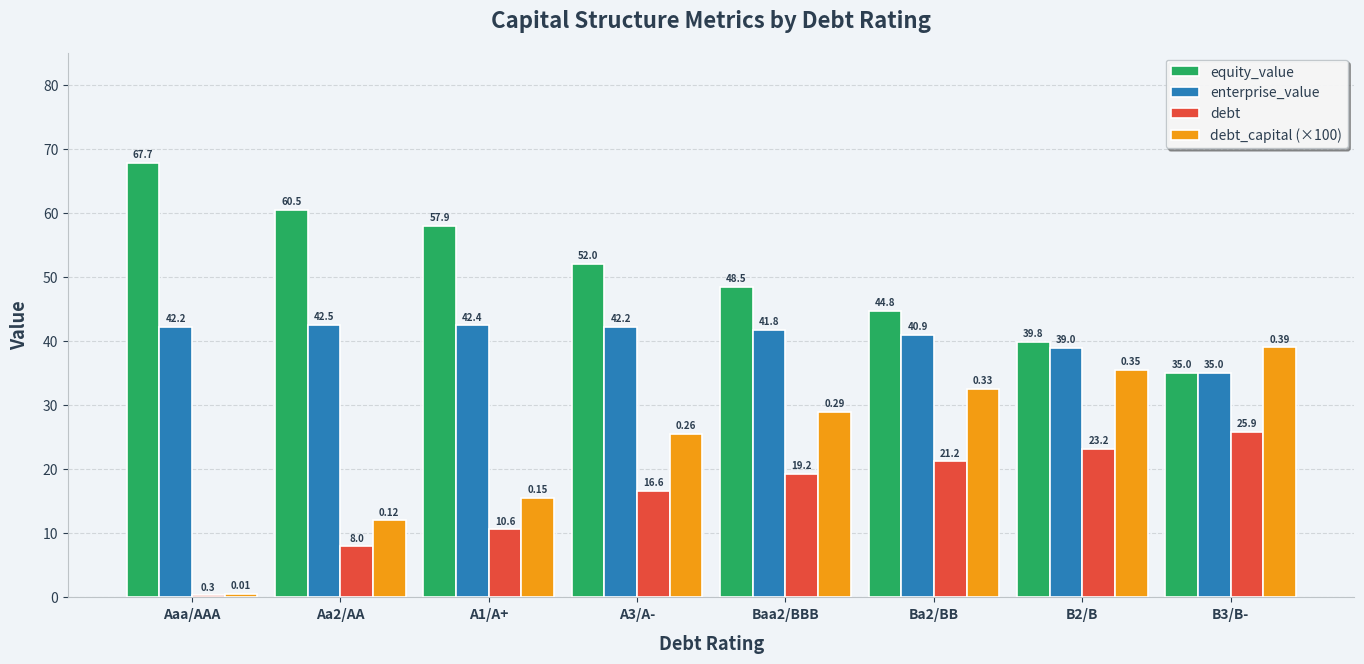

What is the sum of all debt_capital (×100) values?

189.5